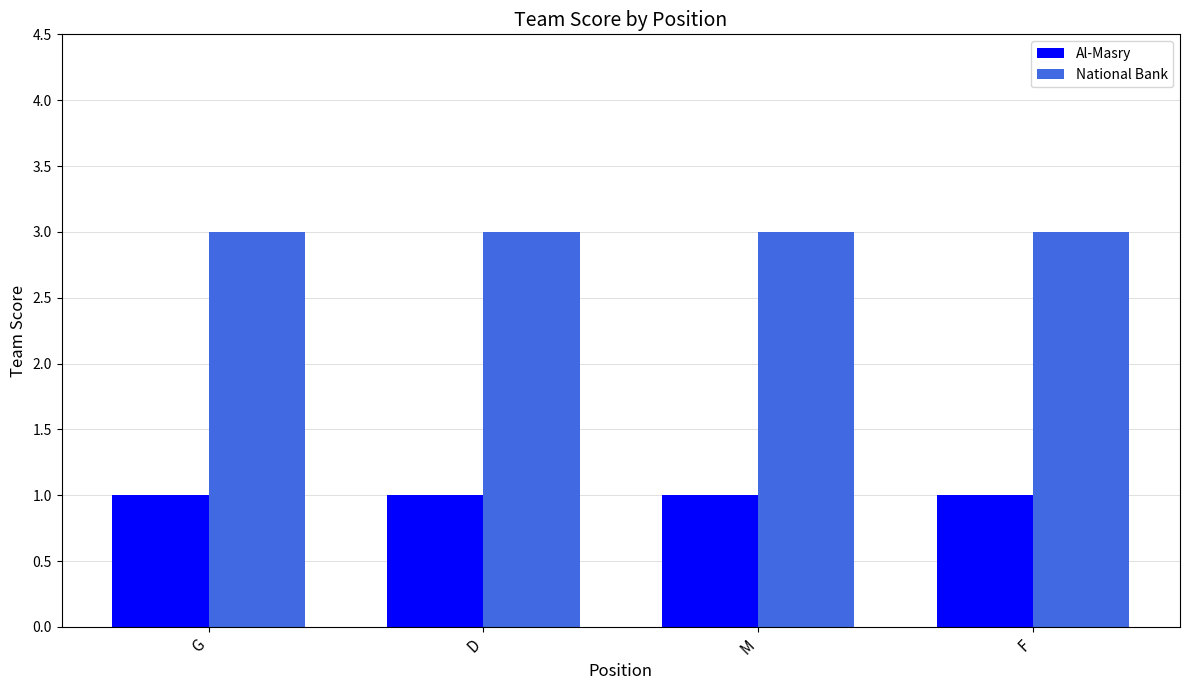

Rank the series at M from lowest to highest value.

Al-Masry, National Bank